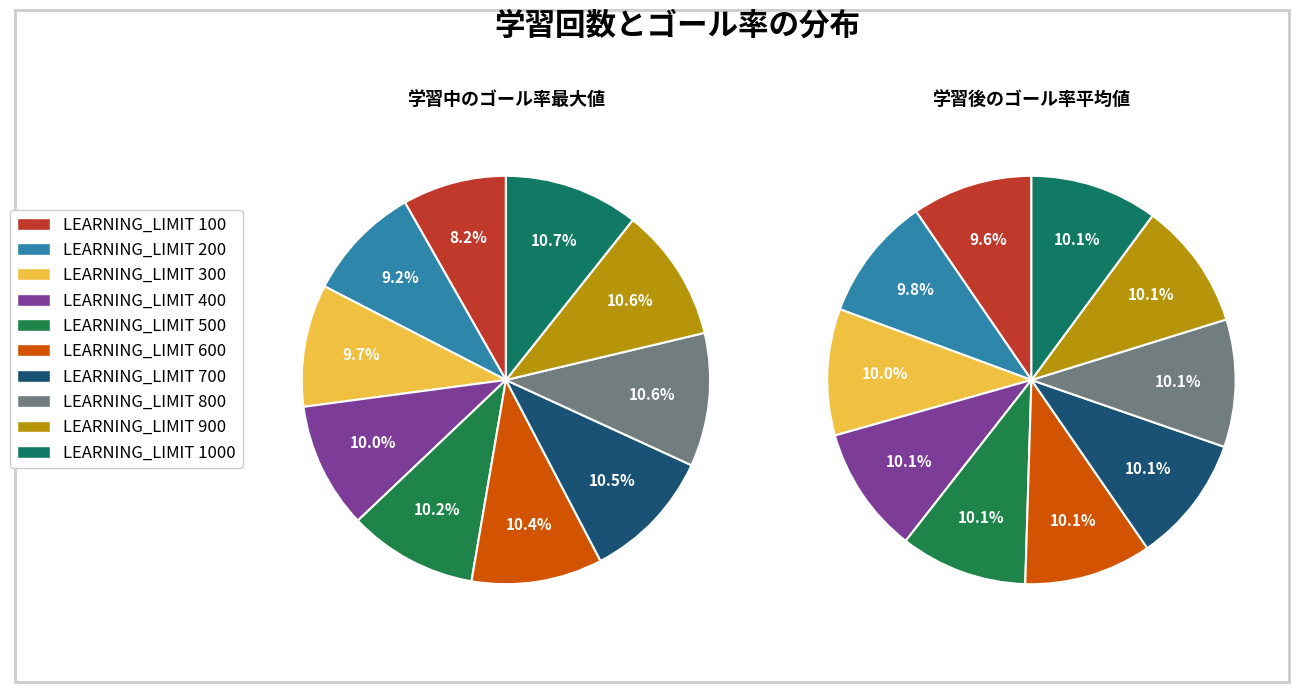

True or false: 300 accounts for 10% of the total.

True